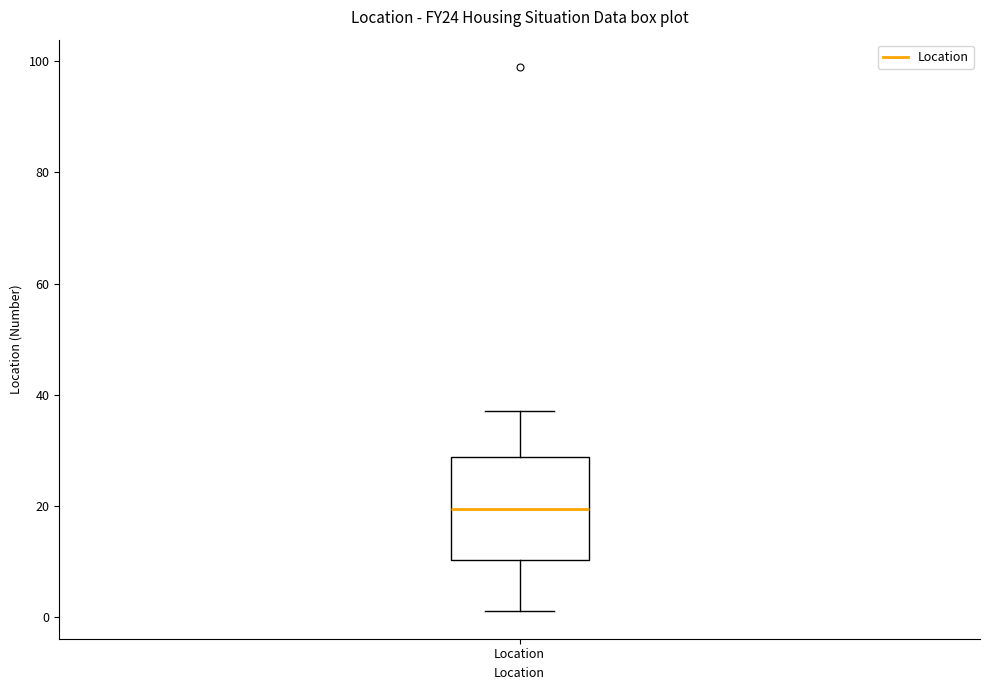

Where does the upper whisker of the box for Location end on the y-axis? The values are not printed on the chart, so give them approximately, as read against the axis.

38